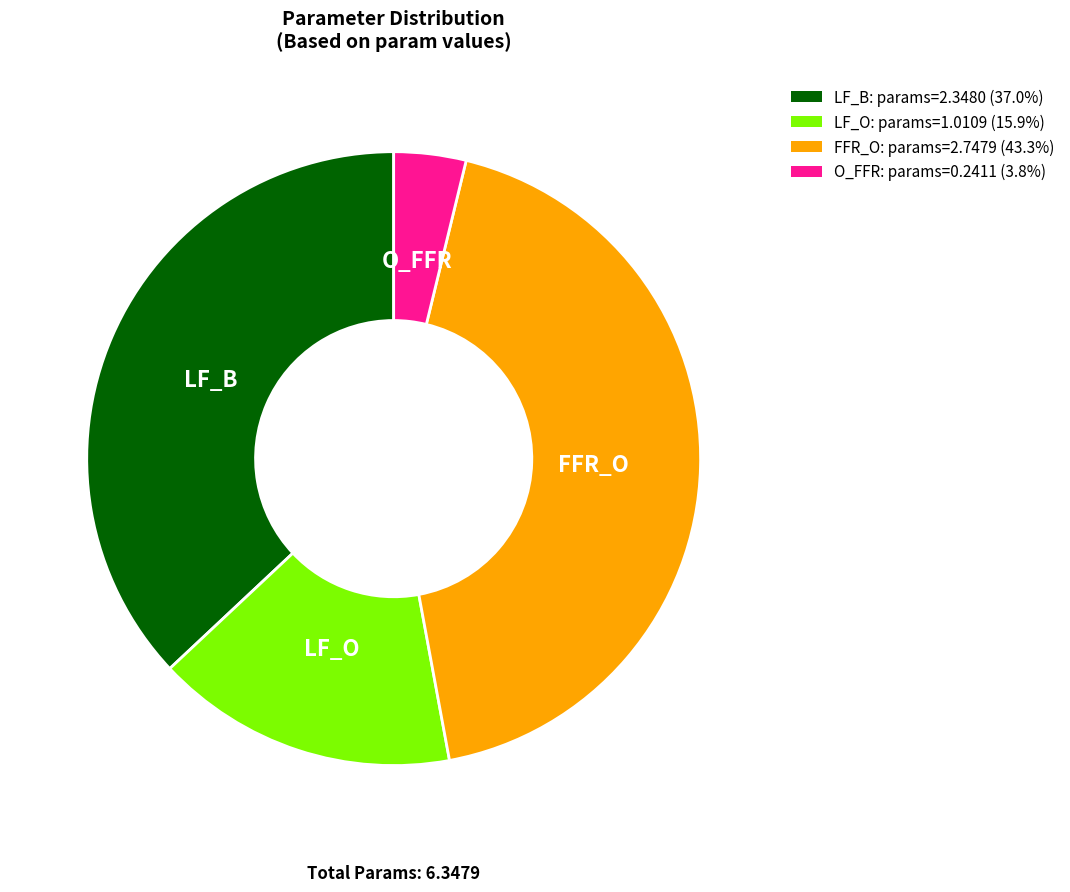

Which slice is the largest?

FFR_O